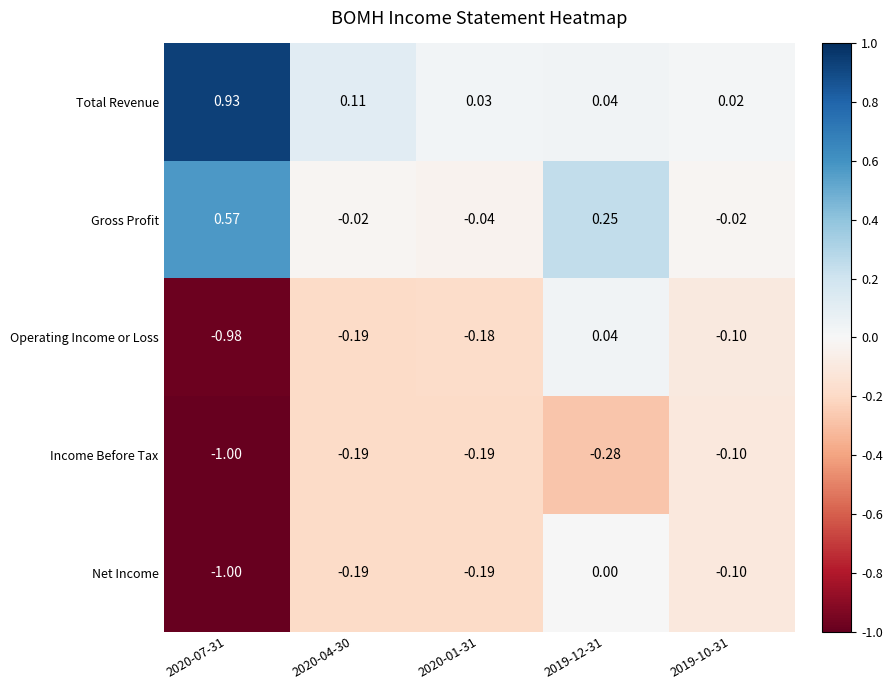

At which category is the sum across all series the highest?

2019-12-31